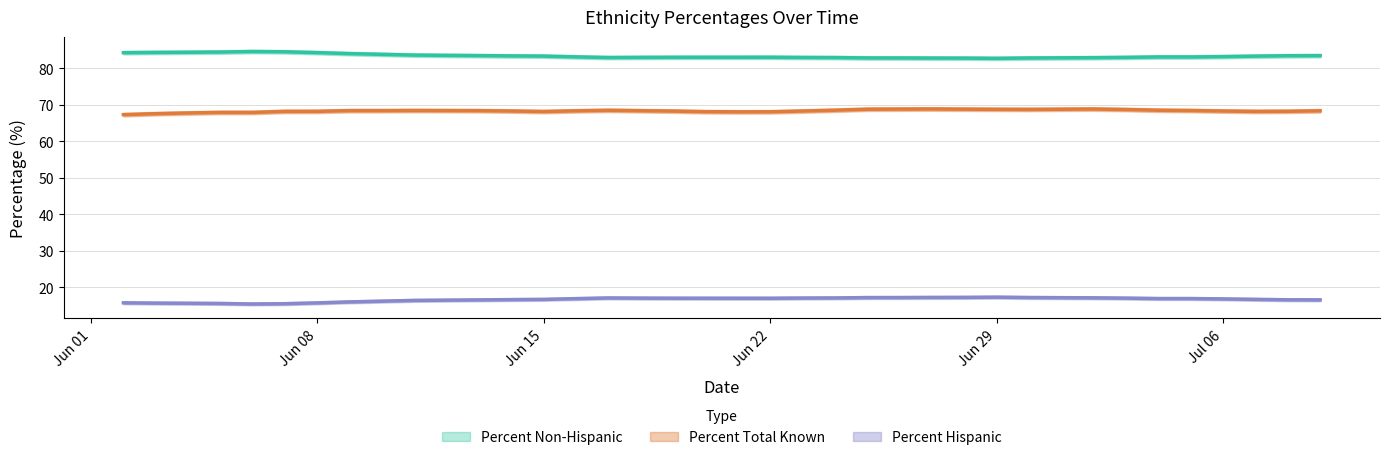

What value does the Percent Hispanic series have at 2020-06-02?

15.4